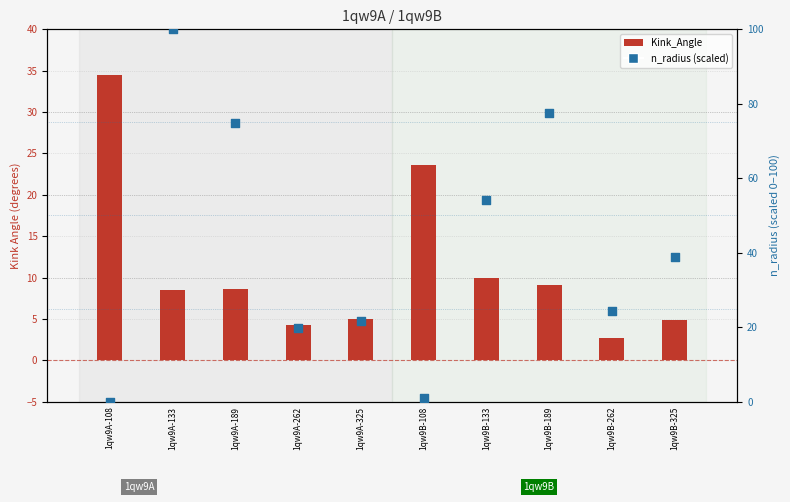

Which series contains the lowest Y value?

n_radius (scaled)